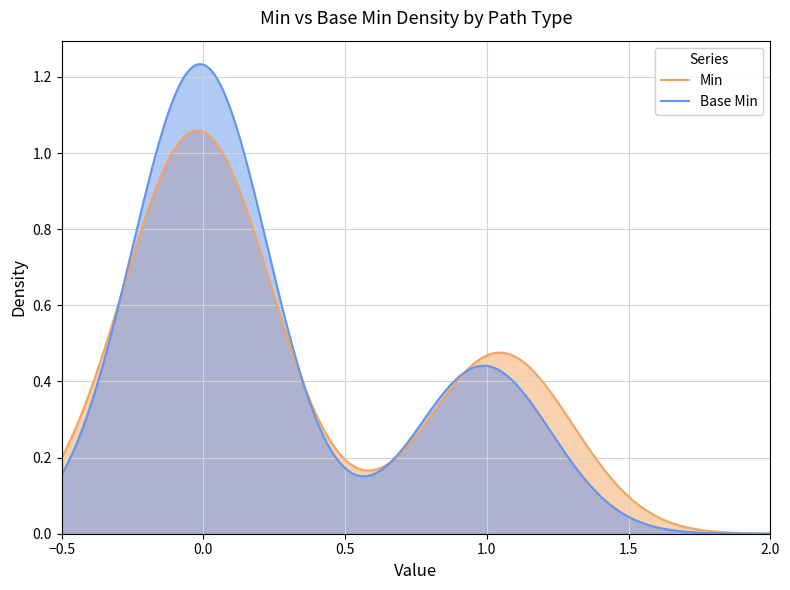

True or false: Min and Base Min cross at least once.

True